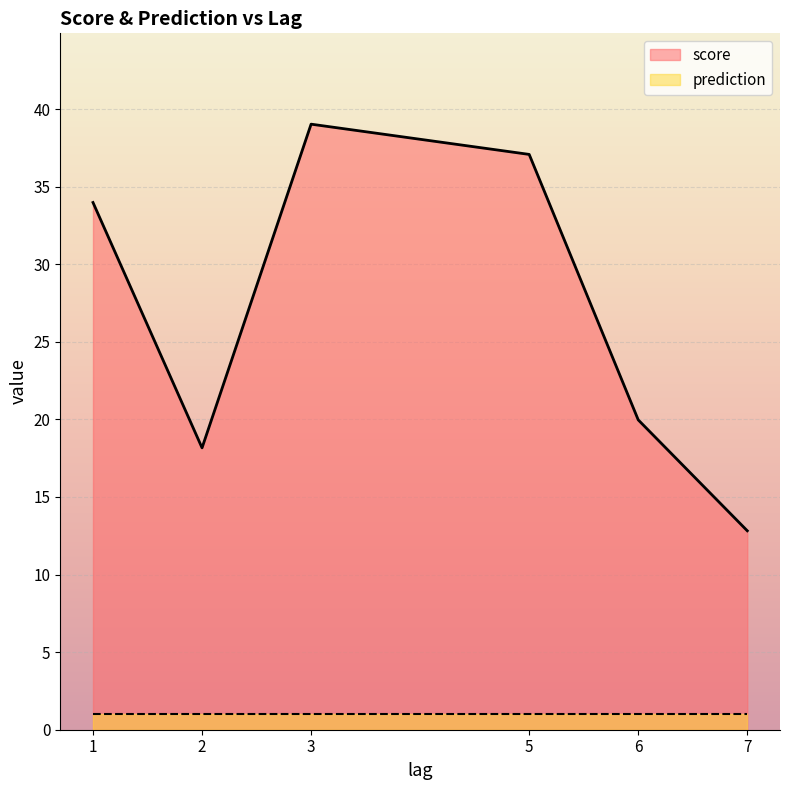

Where is score nearest to the value 25?

6